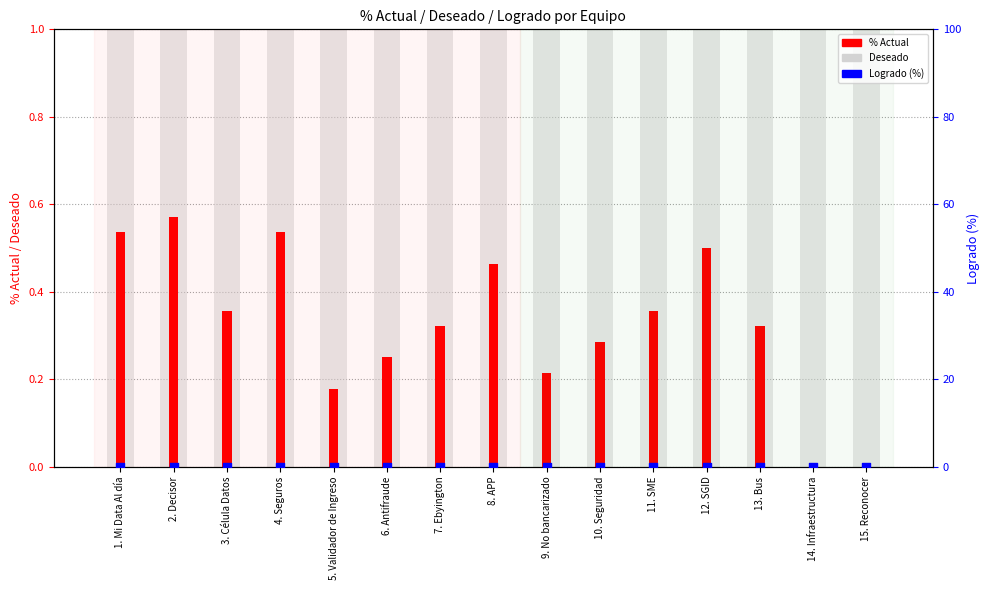

At which category is the sum across all series the highest?

2. Decisor